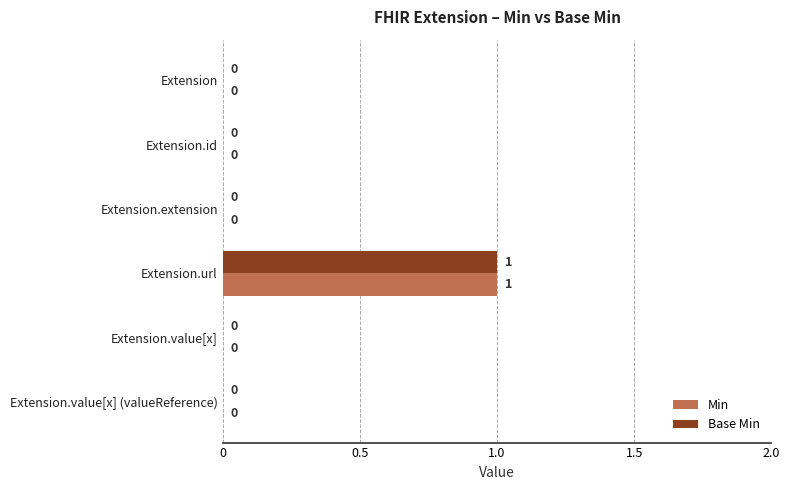

The value of Base Min at Extension.url is 1. True or false?

True